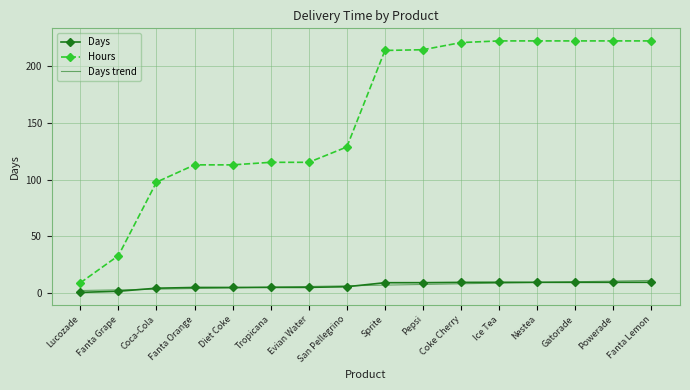

What is the approximate value of Hours at Fanta Lemon?

222.5